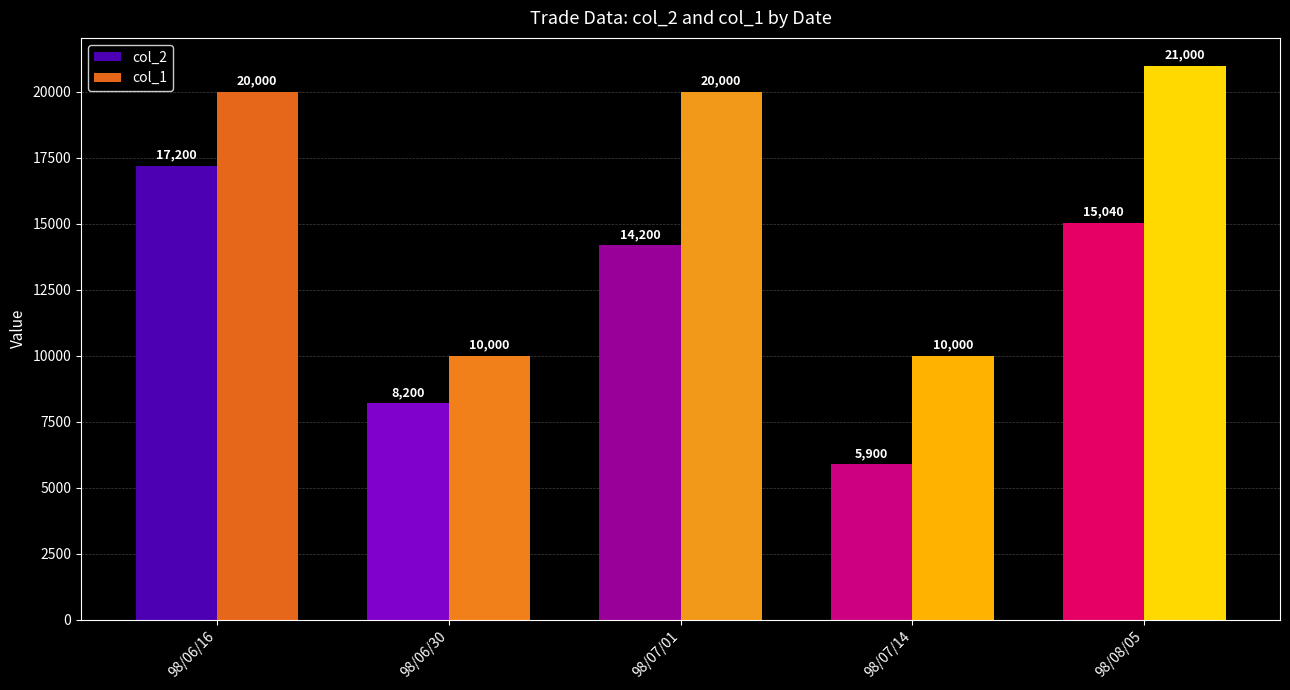

At 98/06/16, list the series in order from smallest to largest.

col_2, col_1